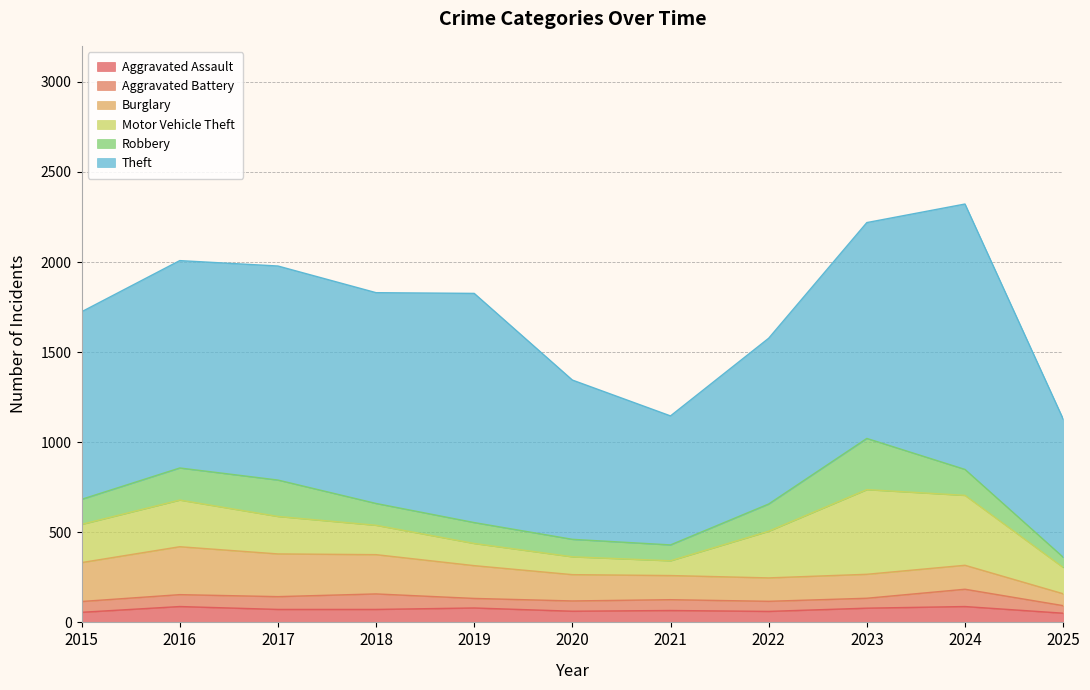

At 2019, list the series in order from smallest to largest.

Aggravated Battery, Aggravated Assault, Robbery, Motor Vehicle Theft, Burglary, Theft